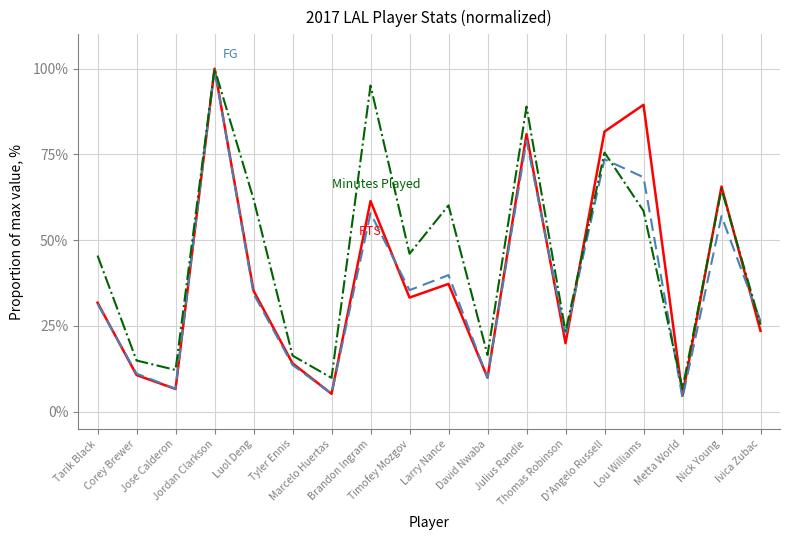

What is the maximum value shown in the chart?

100.0